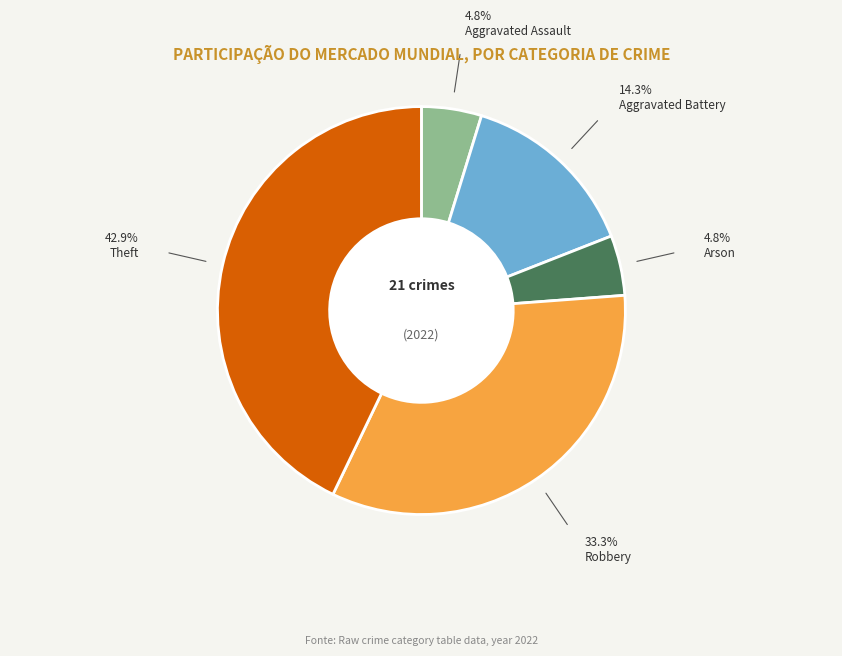

Is there a majority slice in this chart?

No